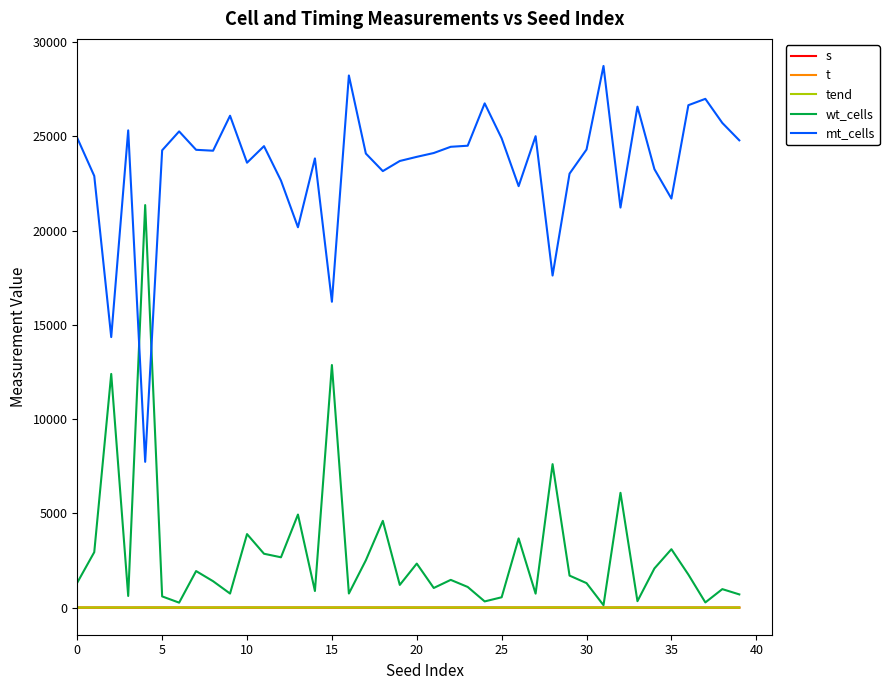

What is the minimum value for mt_cells?

7737.0